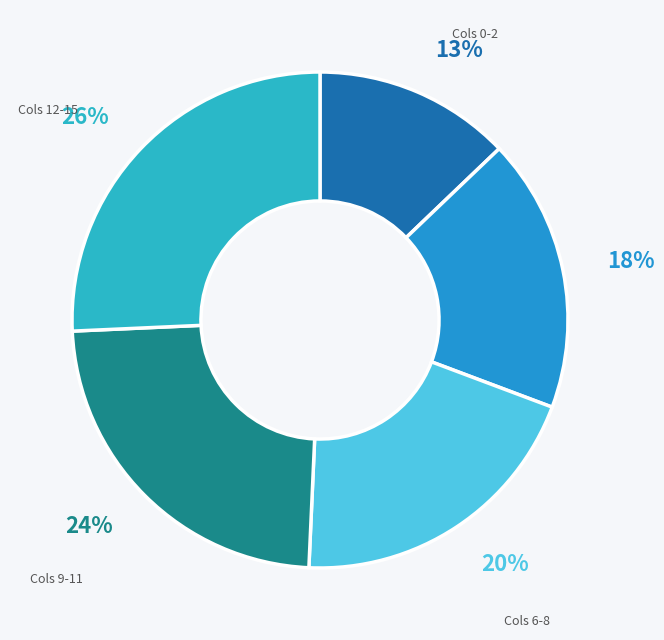

Between Cols 0-2 and Cols 6-8, which is larger?

Cols 6-8